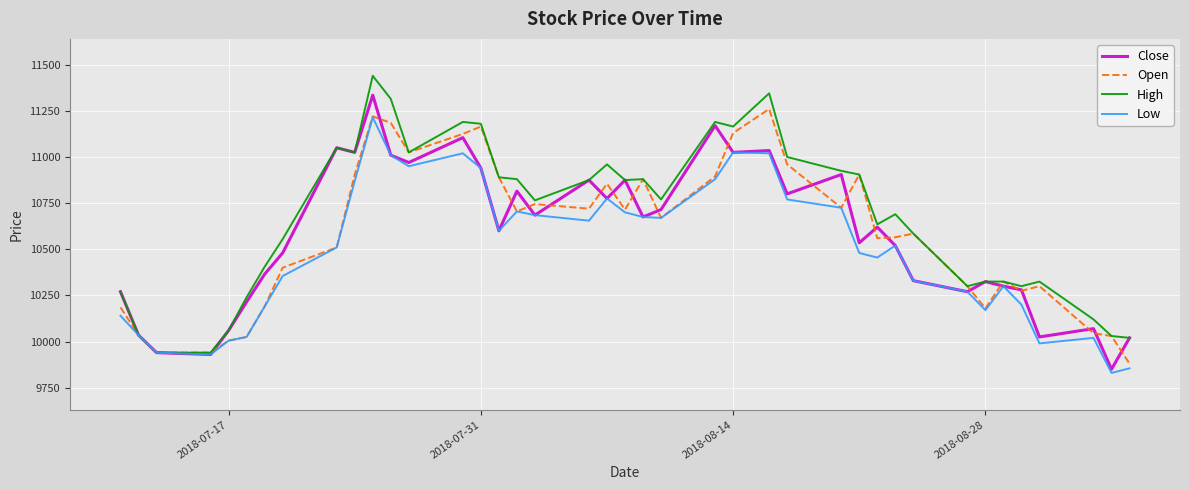

Count the number of data series in this chart.

4